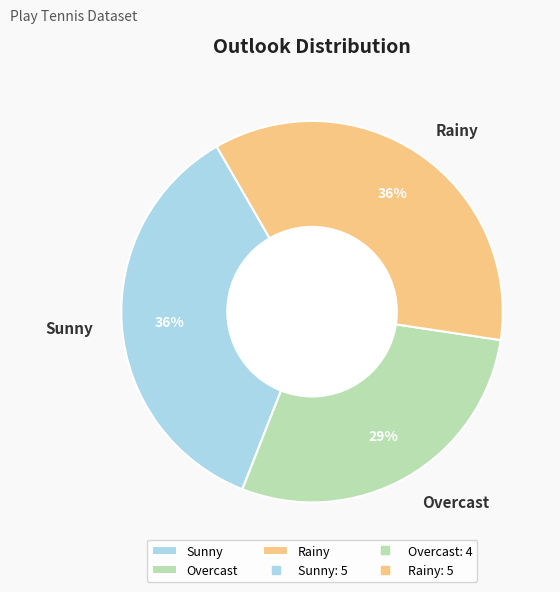

How many slices are in this pie chart?

3